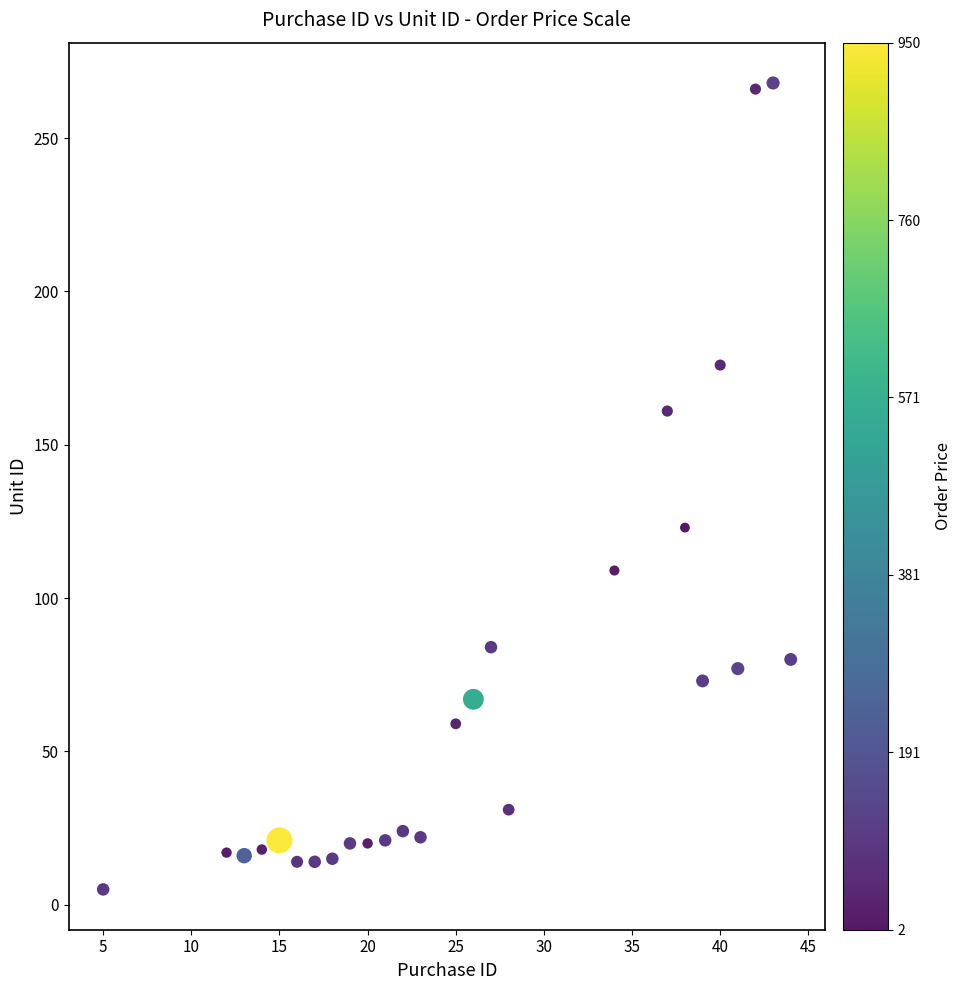

What Y value in the scatter plot is closest to 136?

123